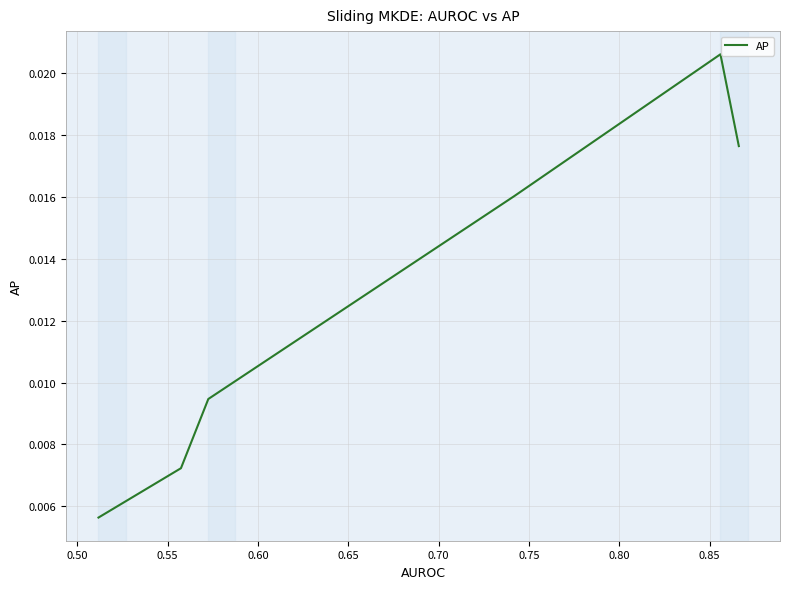

True or false: the data has more than 0 interior local peaks.

True